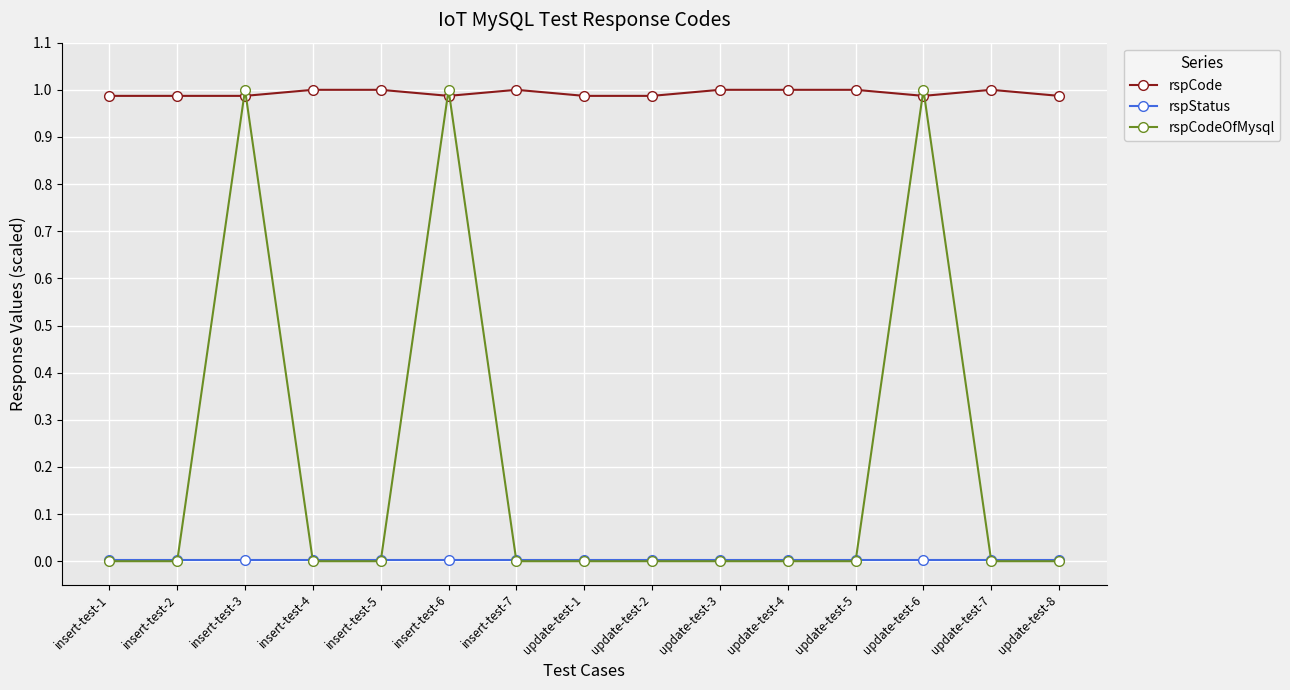

How many lines are shown in the chart?

3